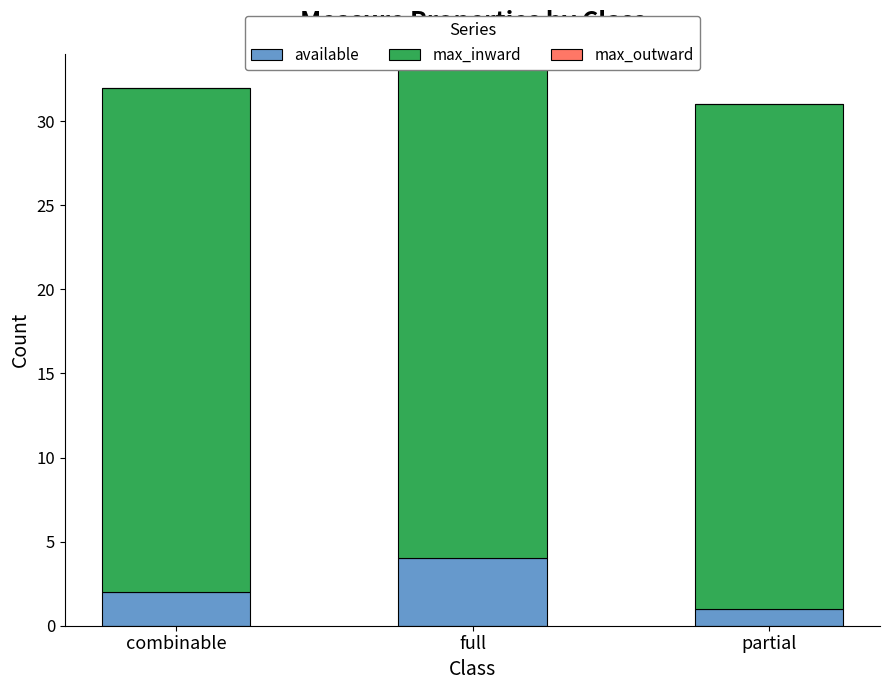

At how many categories does at least one series exceed 15?

3